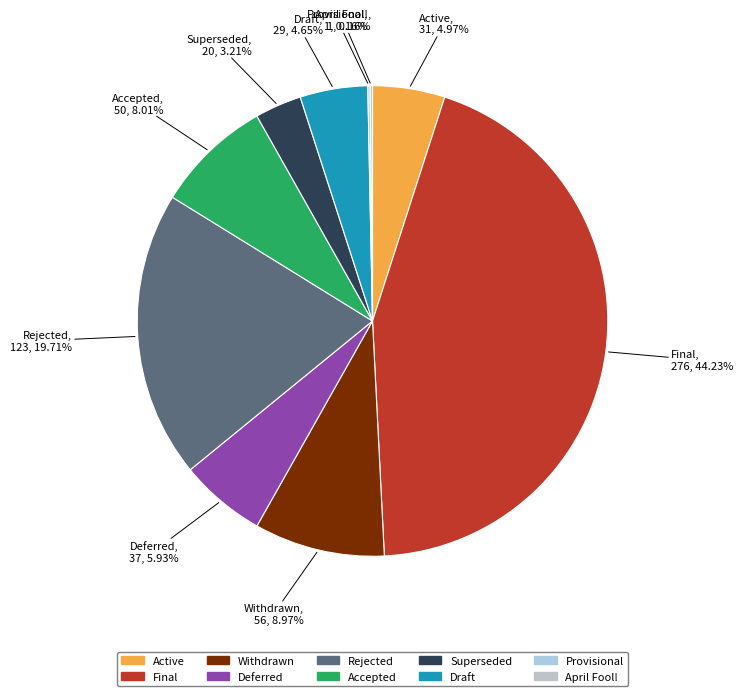

Do Draft and Withdrawn together represent more than half of the pie?

No